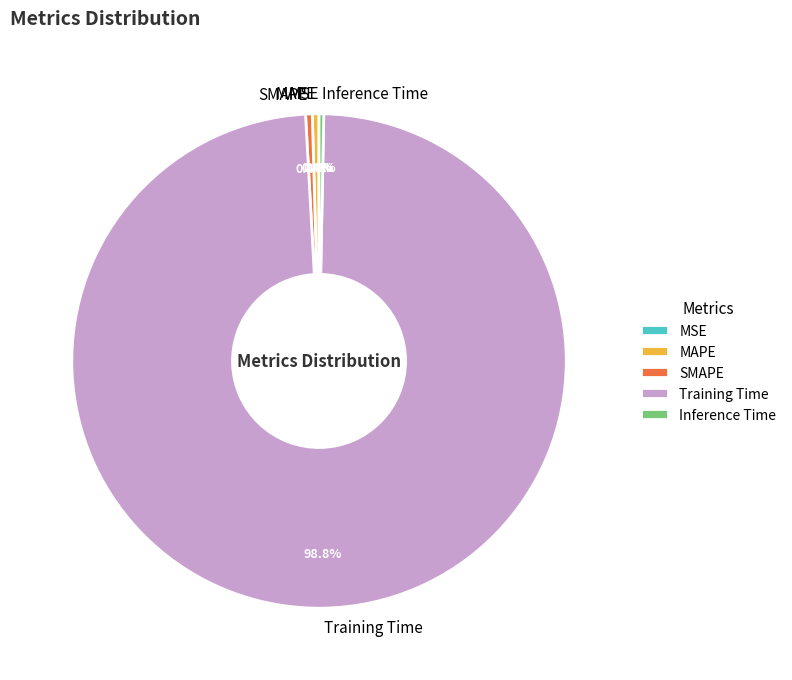

Which has a higher value, Training Time or SMAPE?

Training Time